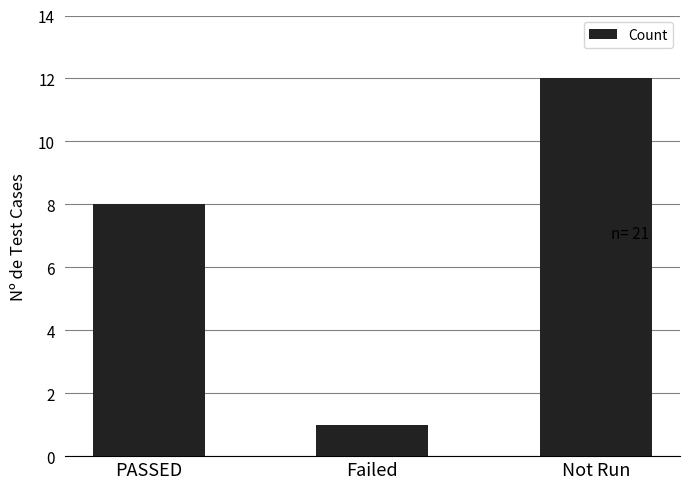

Count the number of data series in this chart.

1